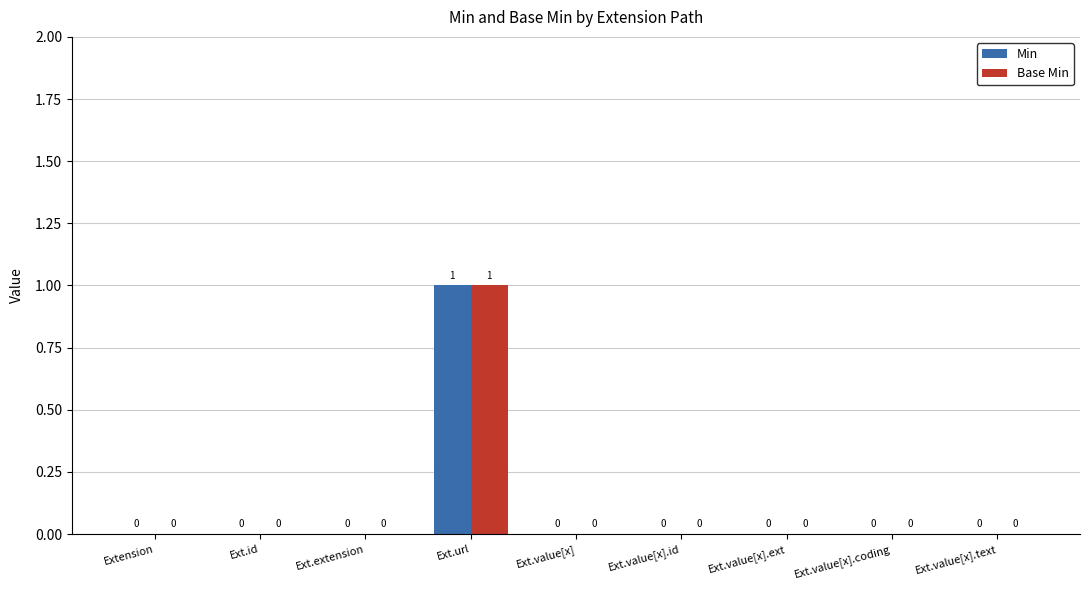

Is it true that Min equals -1 at Ext.extension?

False